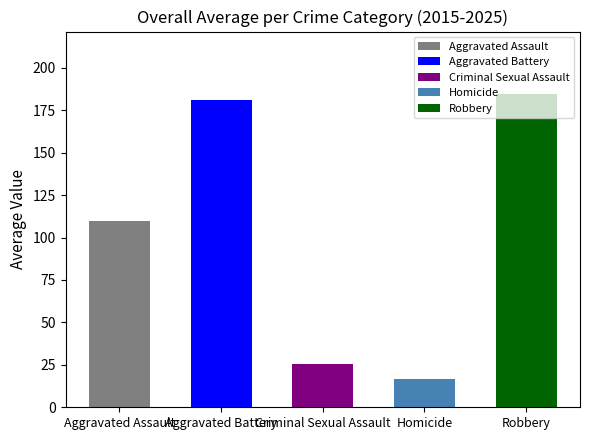

Which series has the largest range (max minus min)?

Robbery